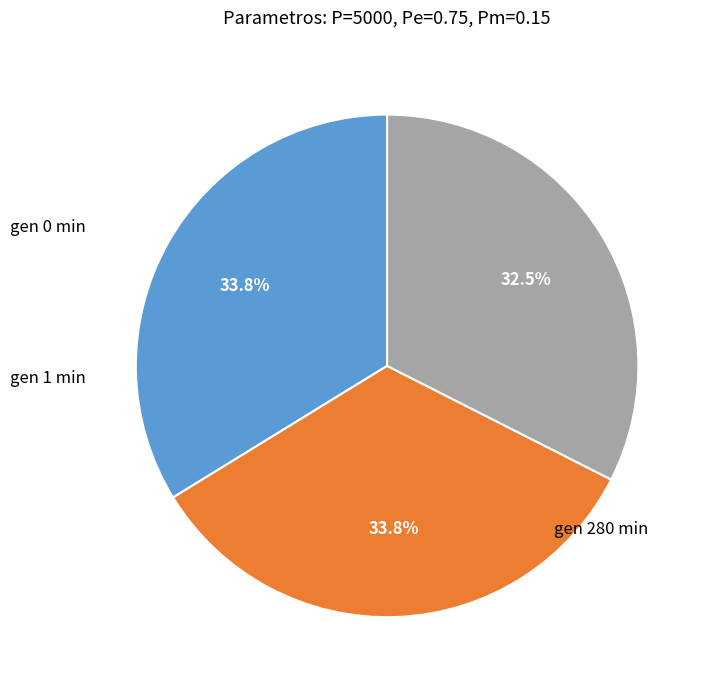

To the nearest percent, what is the average slice percentage?

33%